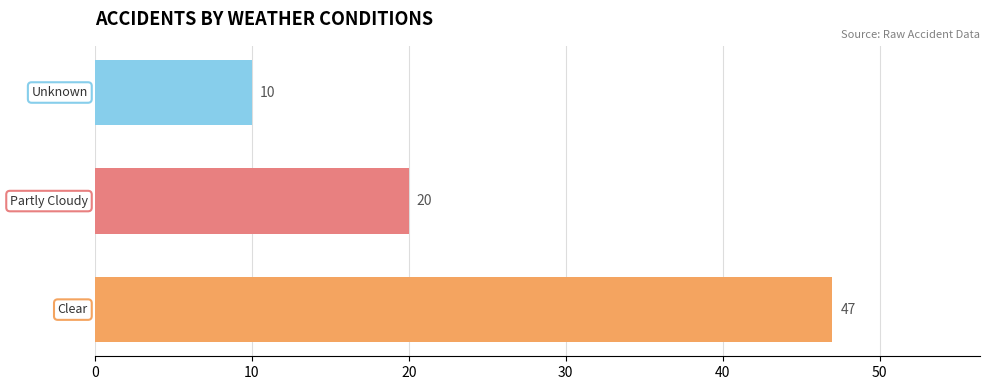

What is the minimum value shown in the chart?

10